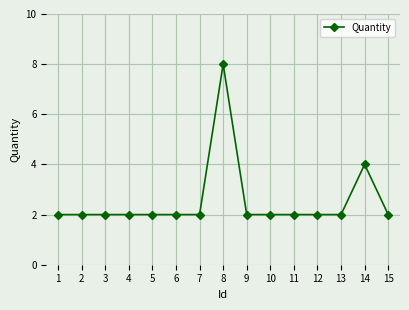

Which label corresponds to the largest value in the chart?

8